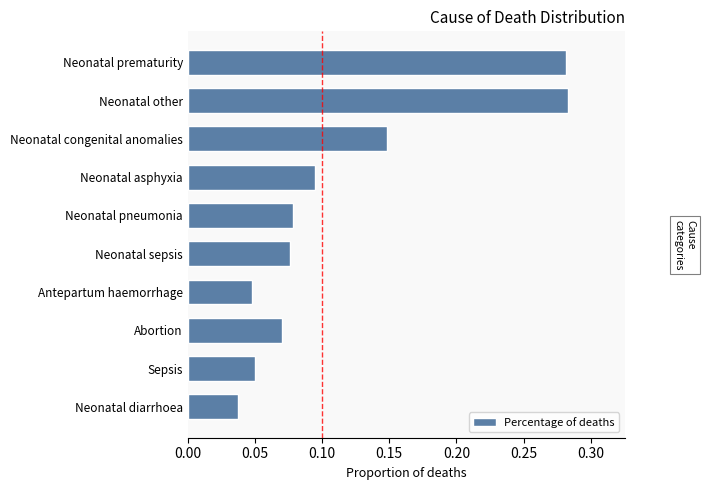

Between Abortion and Neonatal asphyxia, which is larger?

Neonatal asphyxia